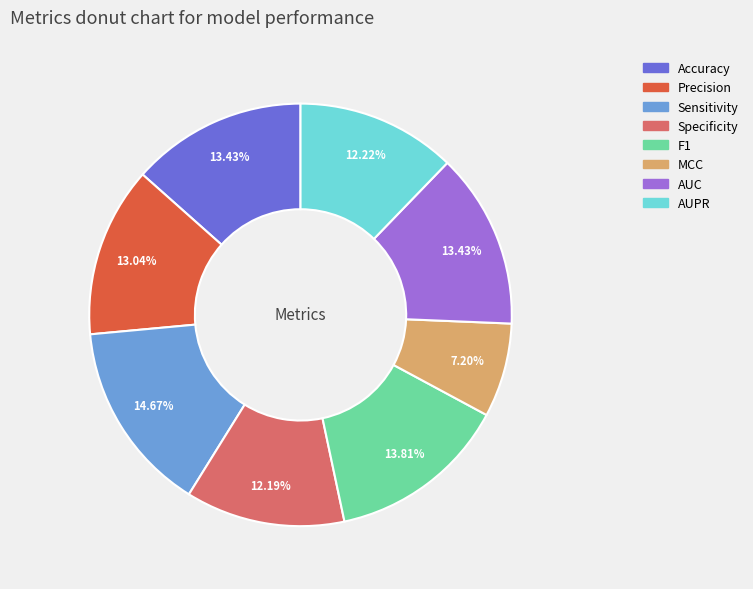

How many segments does this pie chart have?

8